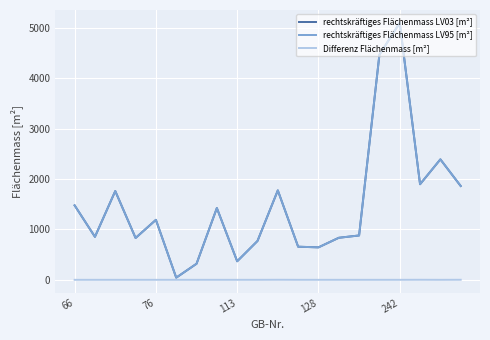

What is the greatest value displayed?

5098